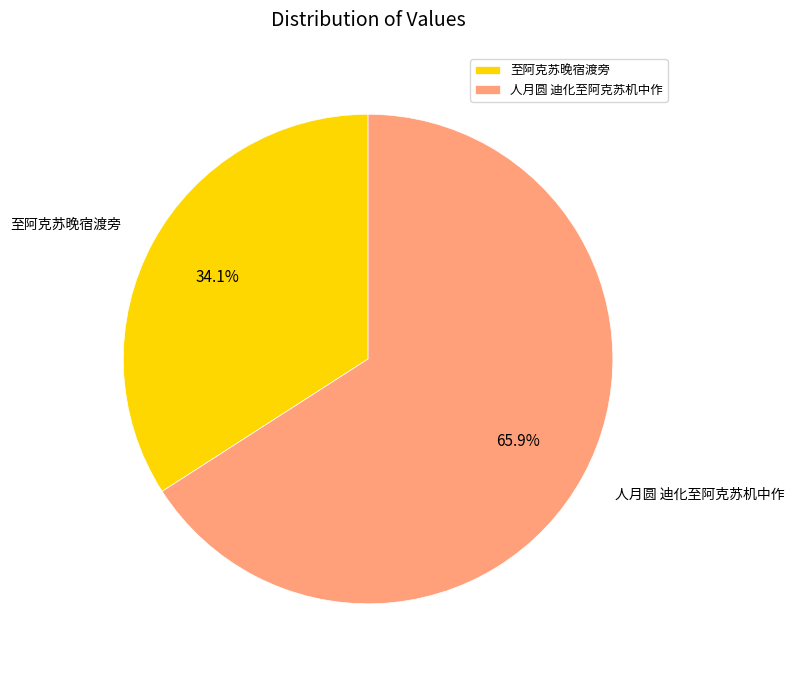

To the nearest percent, what percentage of the pie is 人月圆 迪化至阿克苏机中作?

66%